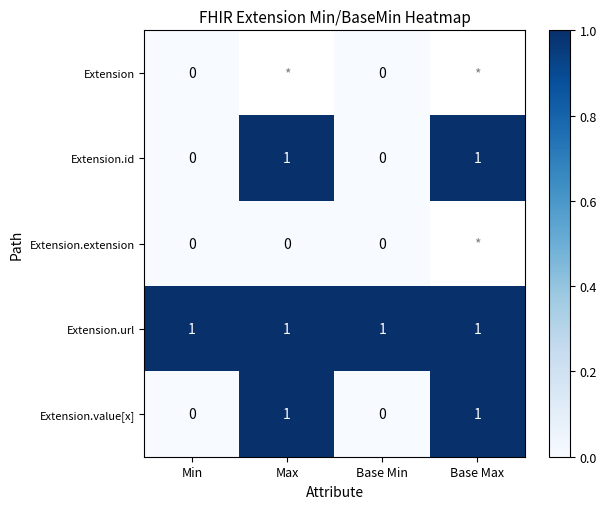

Is it true that Extension.id equals 0 at Base Min?

True